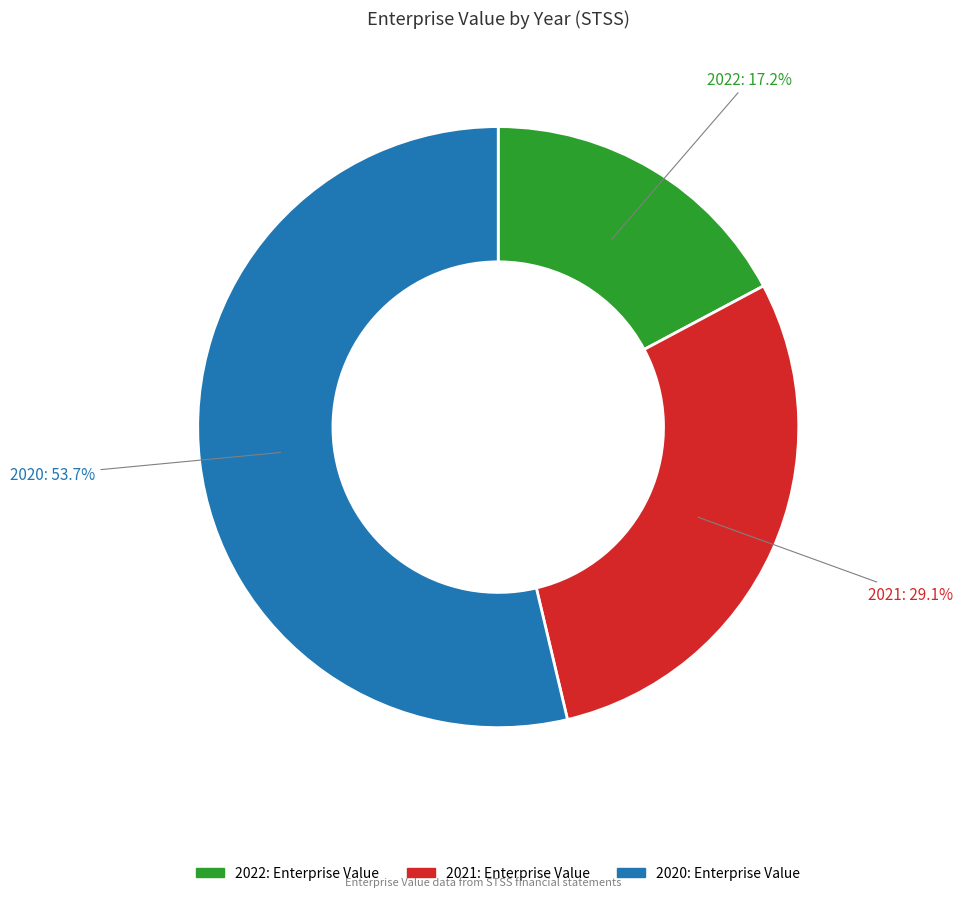

Is it true that 2022 is 17% of the pie?

True